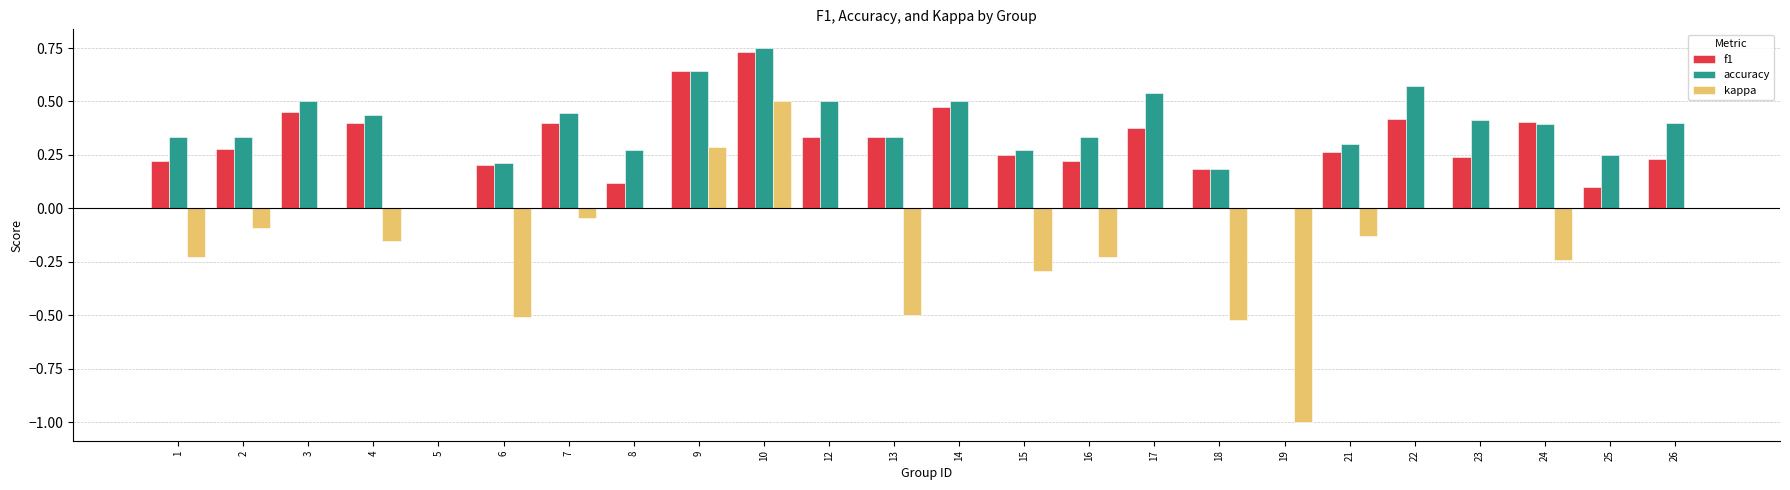

True or false: accuracy has a value of 0.2 at 22.

False